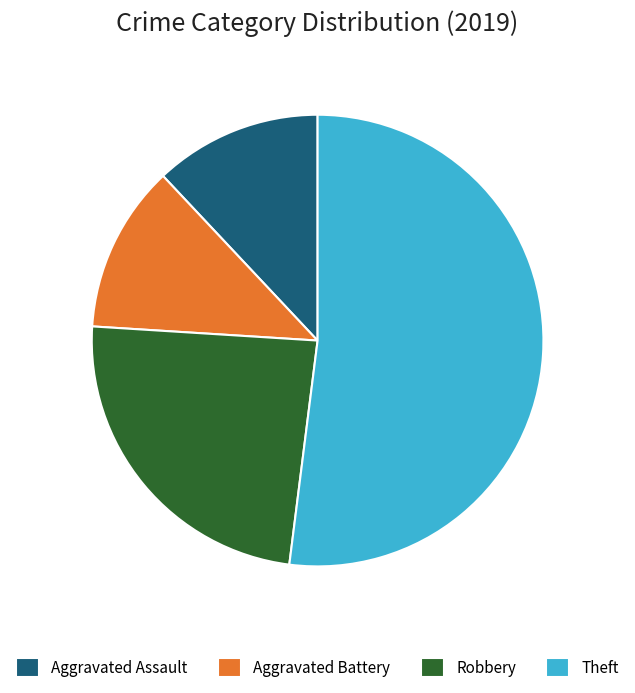

Which slice represents more than half of the pie?

Theft